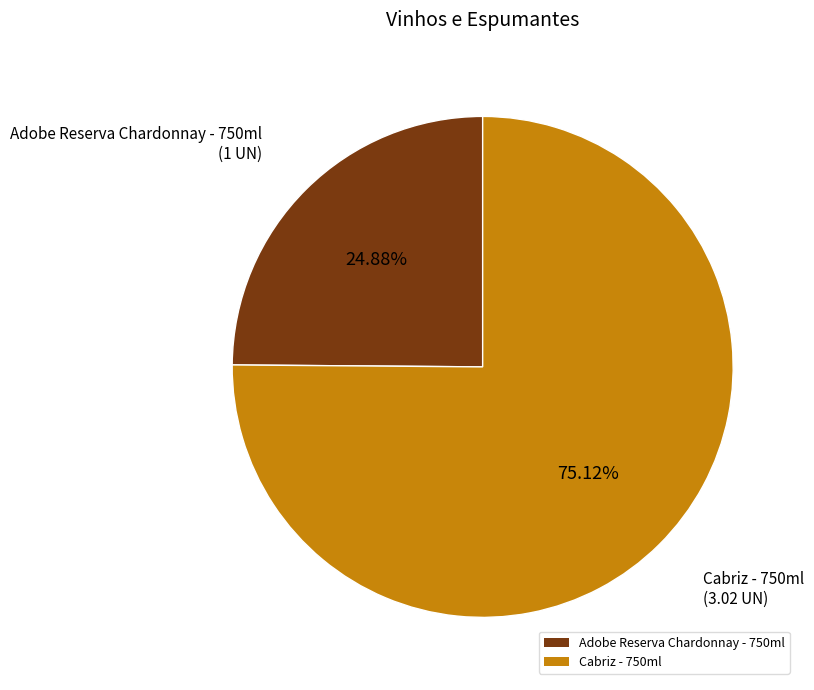

To the nearest percent, what percentage of the pie is Adobe Reserva Chardonnay - 750ml?

25%